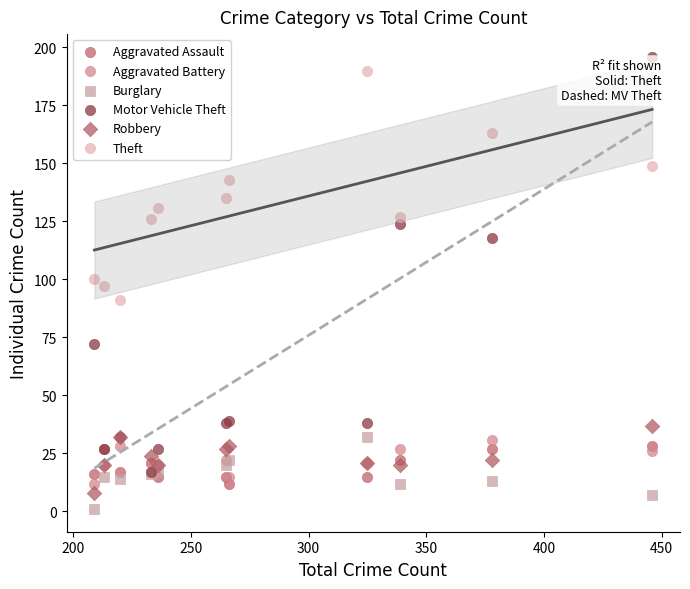

What are all the series names shown in the legend?

Aggravated Assault, Aggravated Battery, Burglary, Motor Vehicle Theft, Robbery, Theft